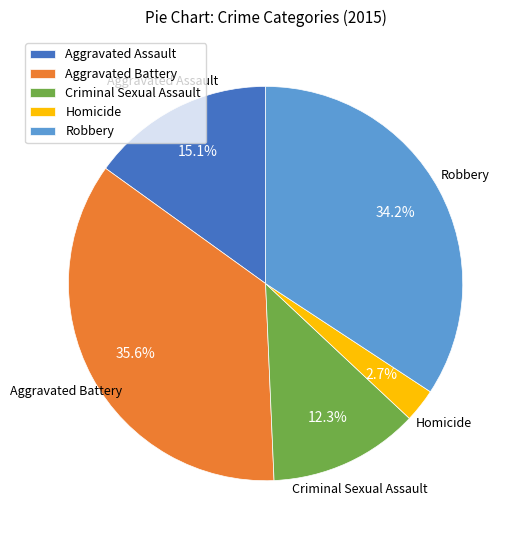

To the nearest percent, what is the difference between the Robbery and Homicide slice percentages?

32%